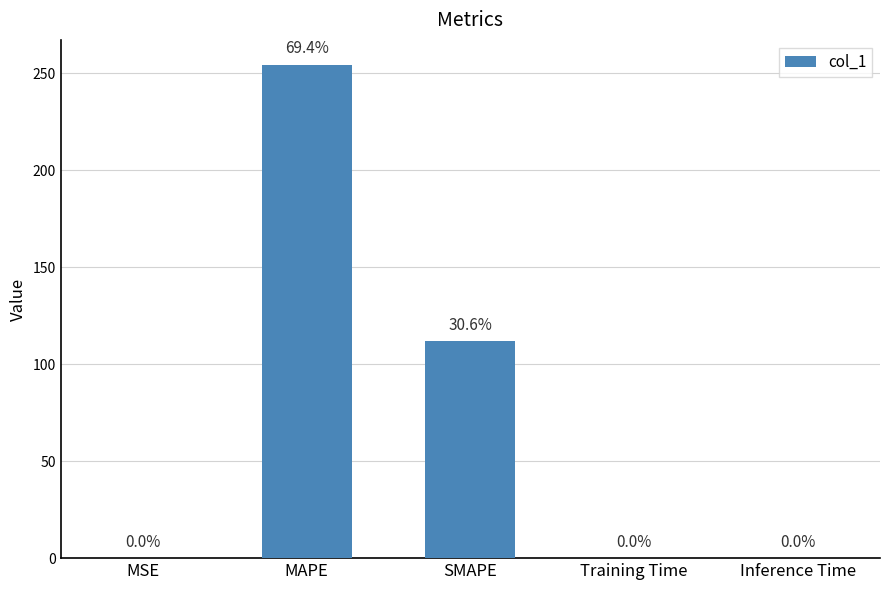

True or false: the data shows 112.0 at SMAPE.

True